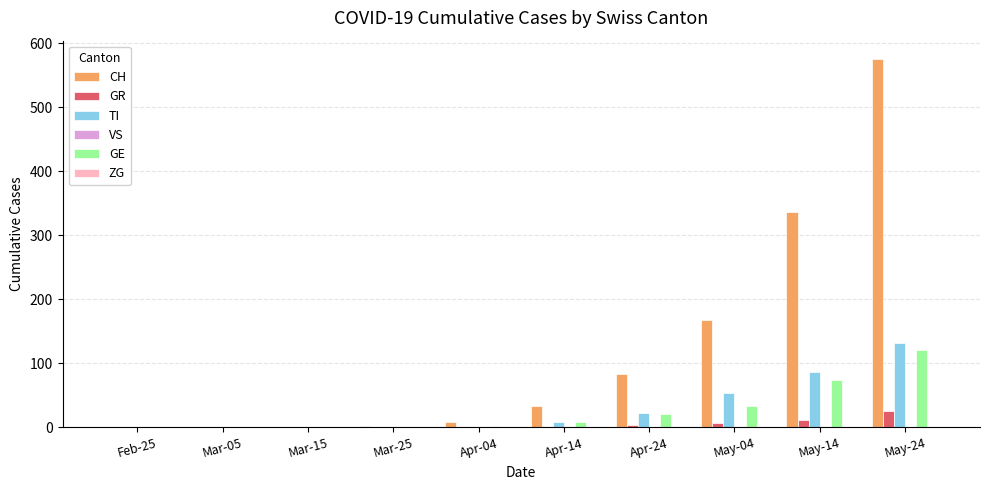

The value of CH at Feb-25 is 0. True or false?

True